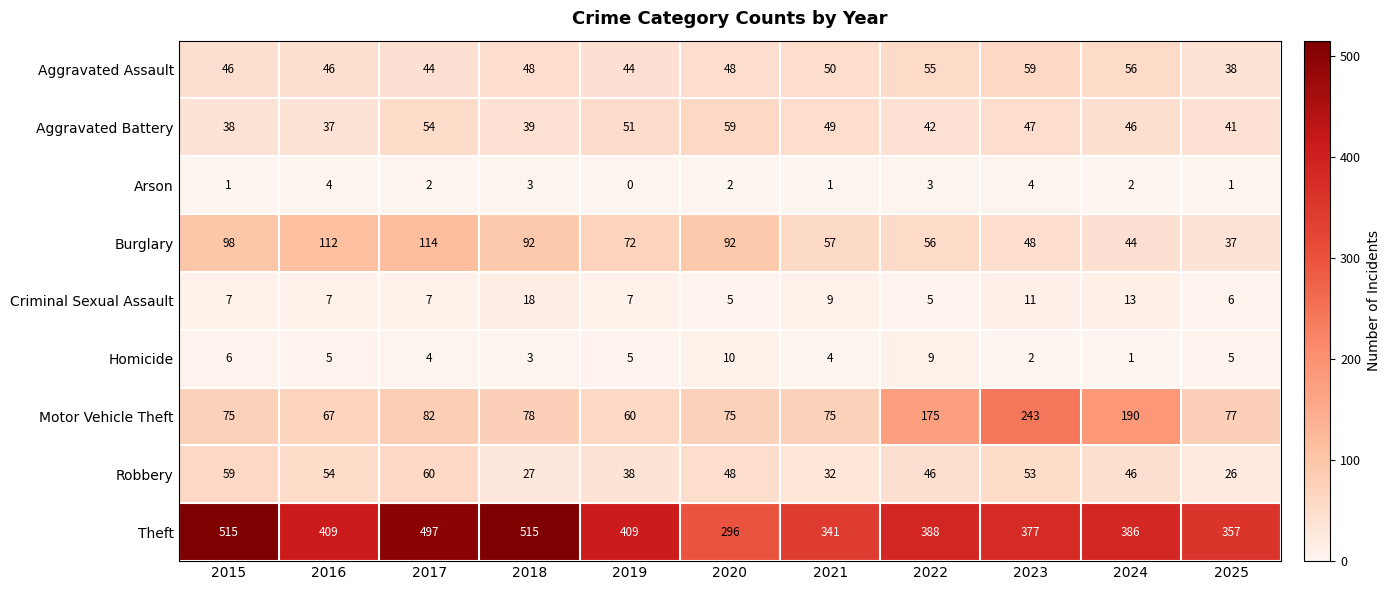

What is the sum of the Robbery values at 2024 and 2015?

105